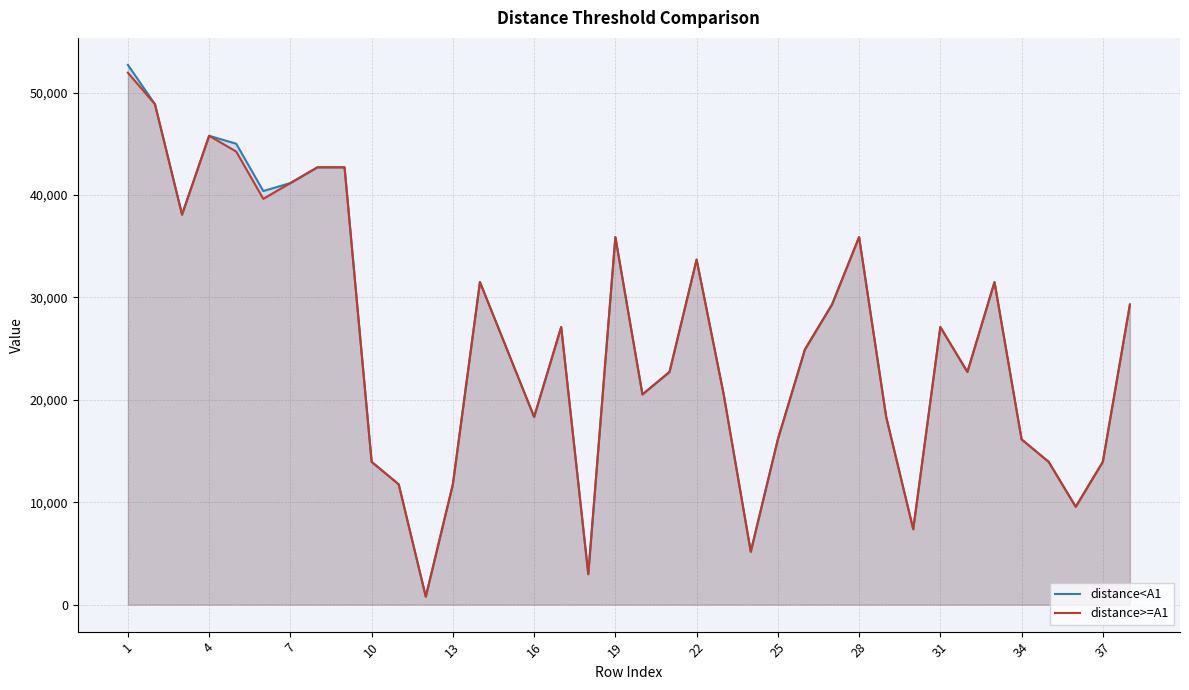

Which category has the highest value across all series?

1